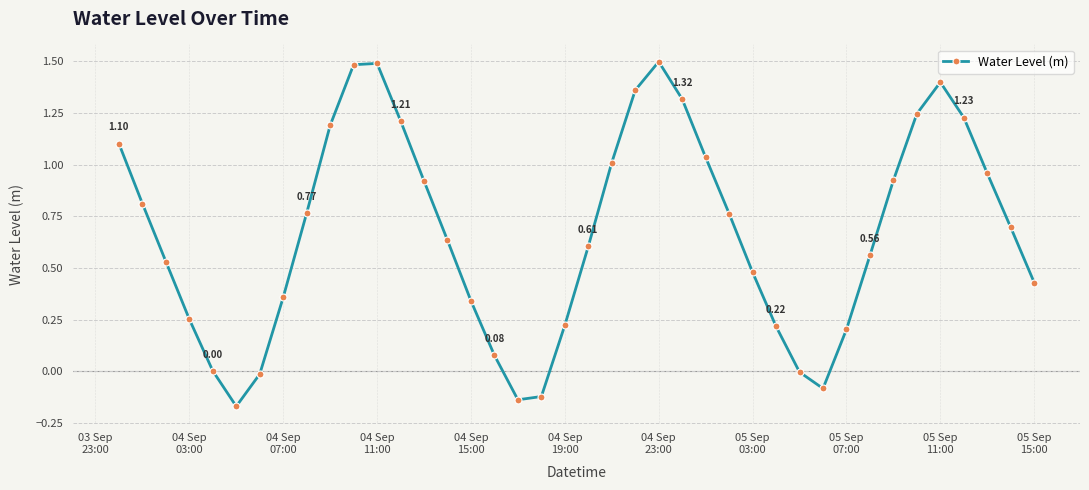

What is the sum of all values?

26.8